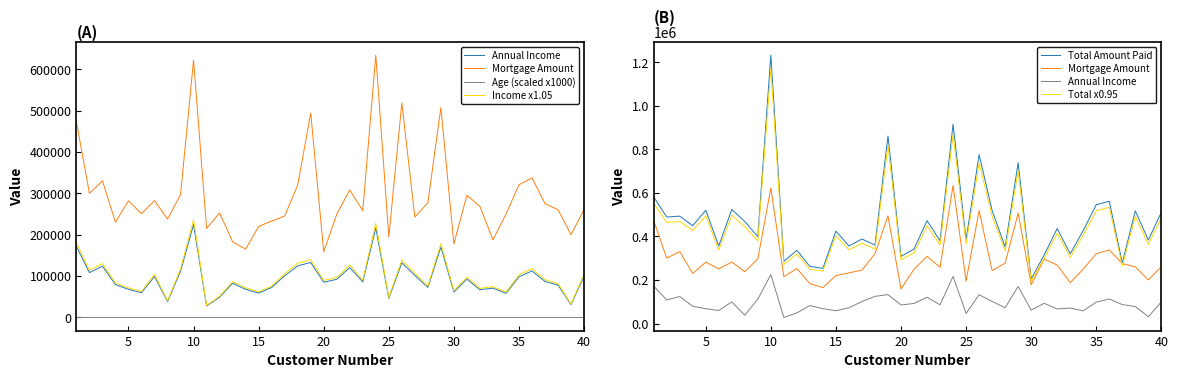

What are all the series names shown in the legend?

Annual Income, Mortgage Amount, Age (scaled x1000), Income x1.05, Total Amount Paid, Total x0.95